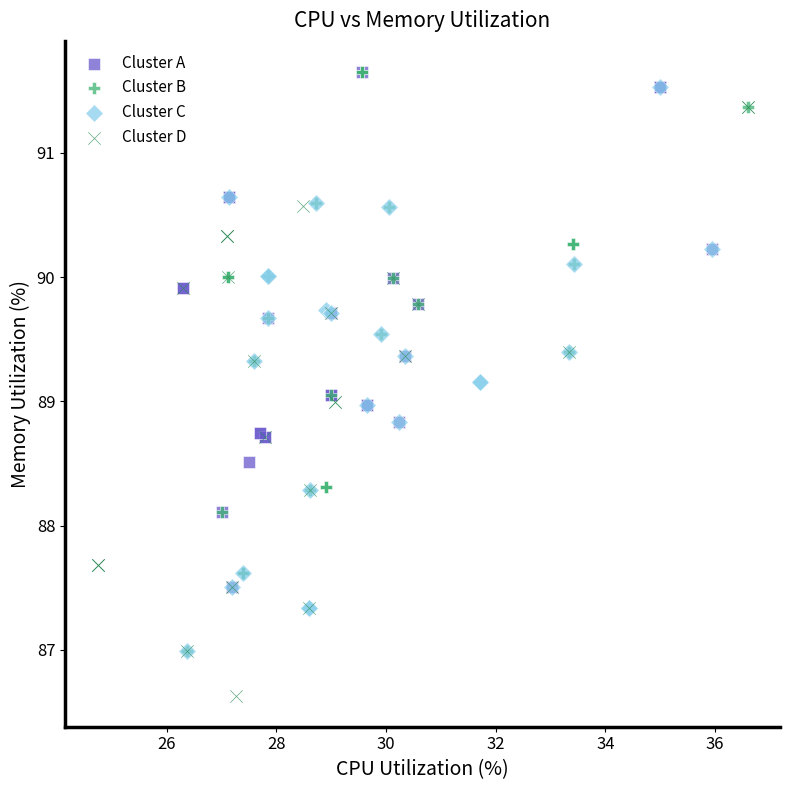

Which series has the widest spread of Y values?

Cluster D